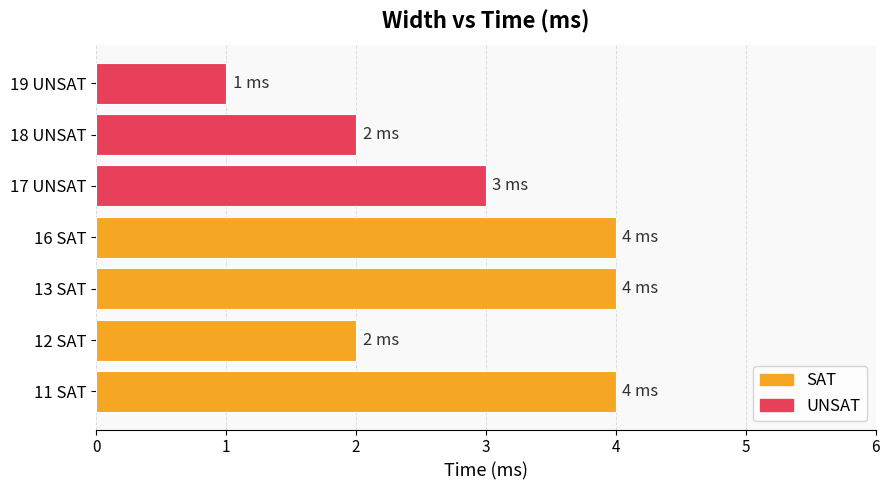

What value does the Time (ms) series have at 17 UNSAT?

3